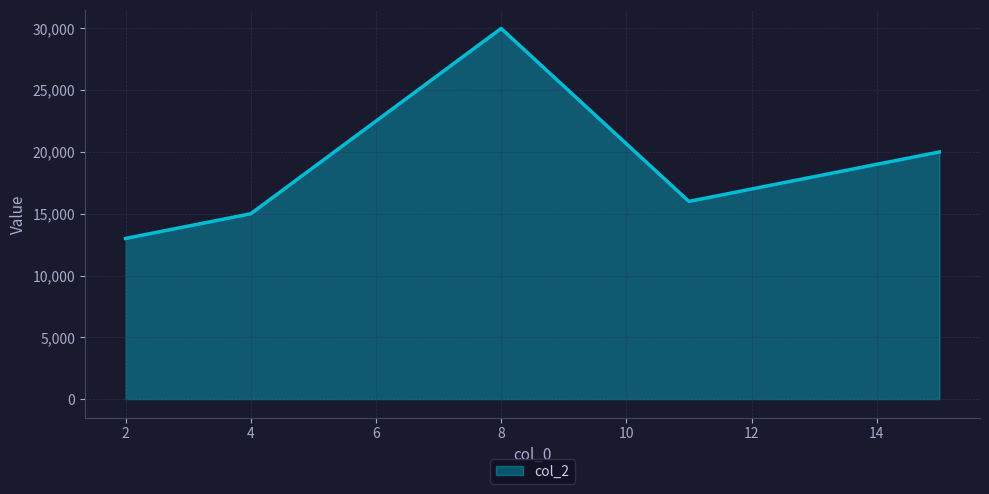

What is the sum of all values?

94000